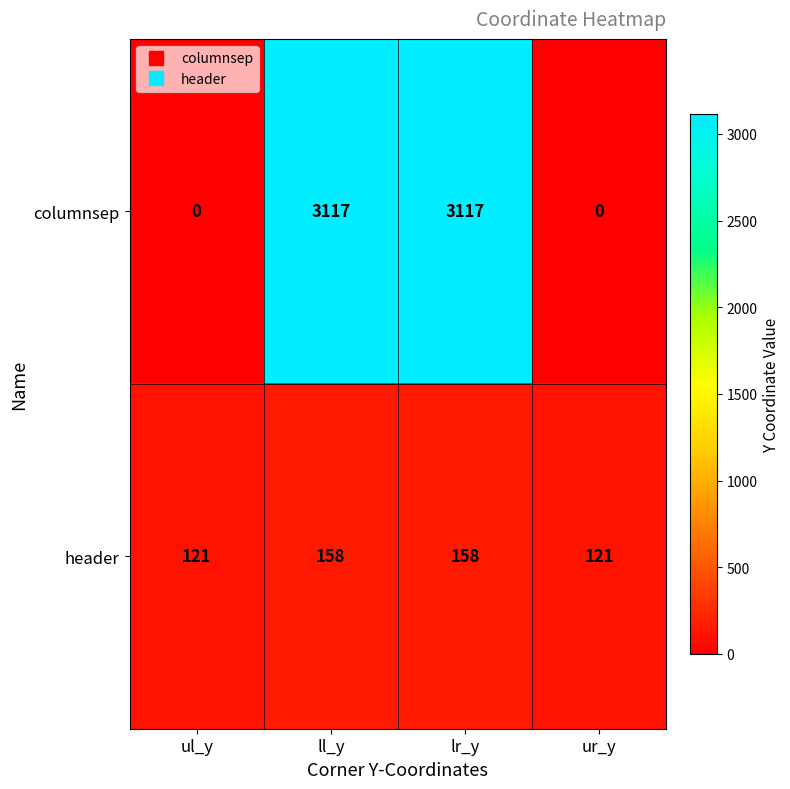

List the series in order of their overall mean, lowest first.

header, columnsep